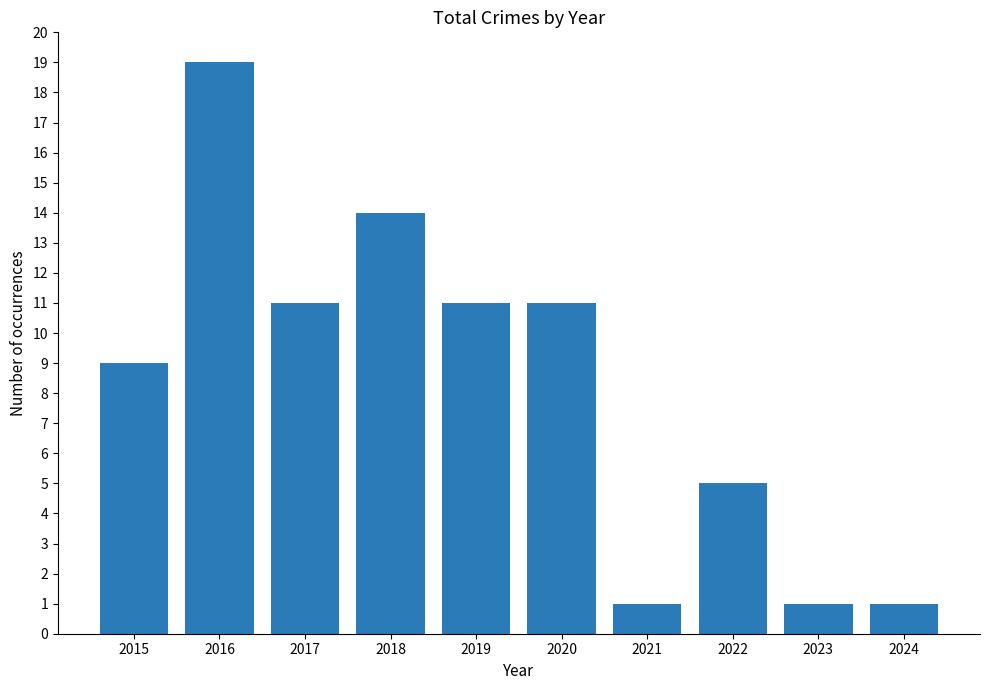

Is it true that the value at 2020 is 14?

False